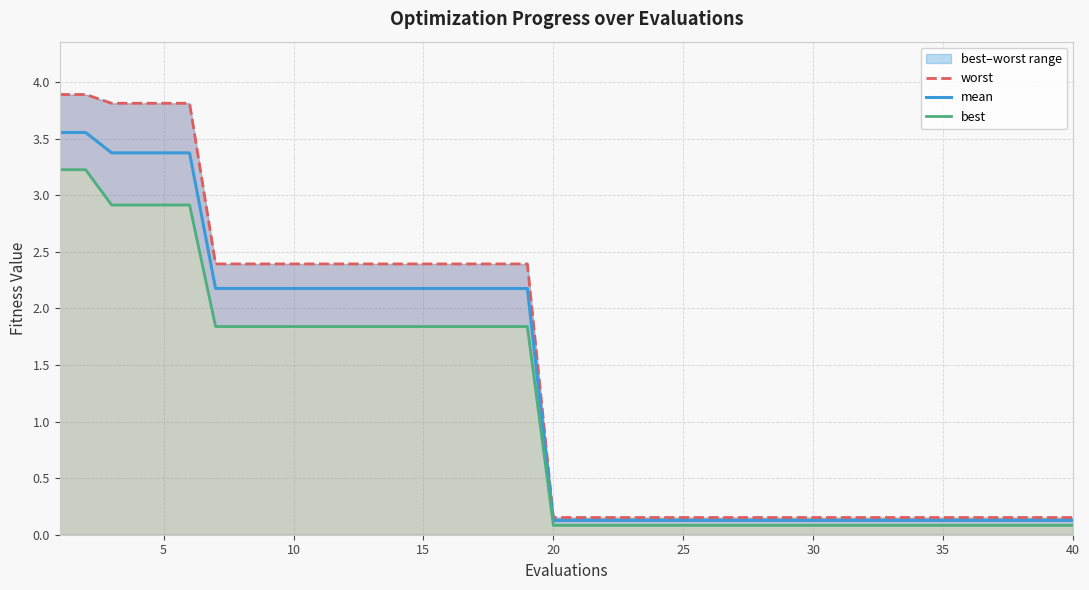

What is the sum of all best values?

43.8